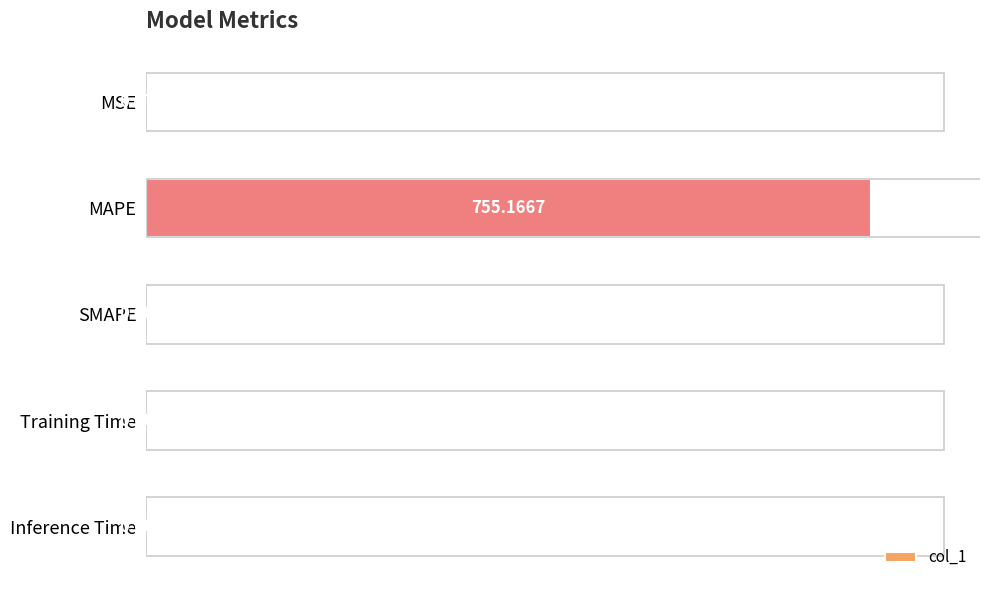

Are the bars grouped side by side (vs. stacked)?

No